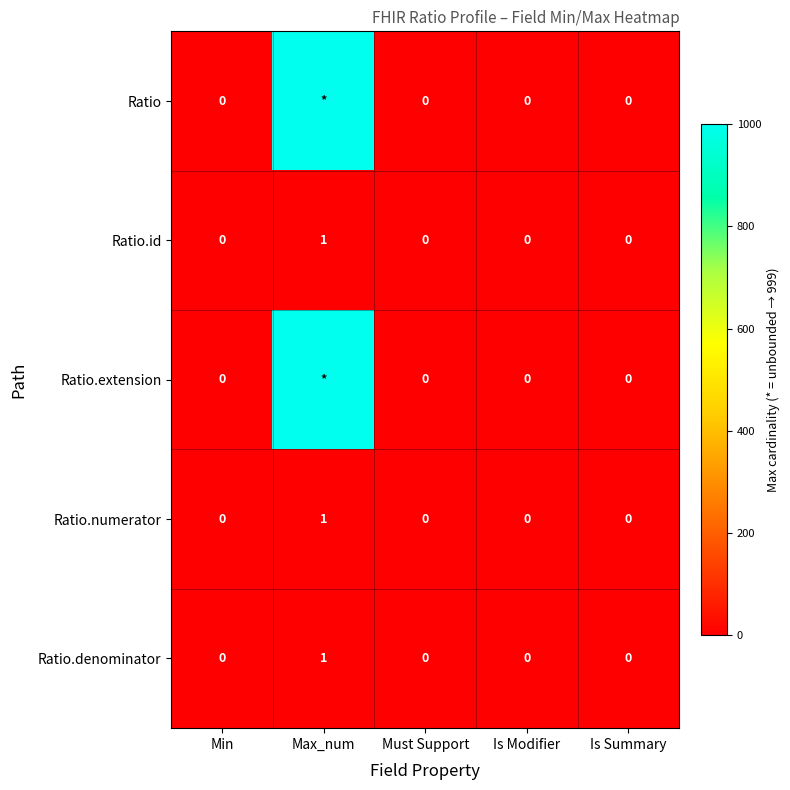

At which label does Ratio.numerator reach its peak?

Max_num